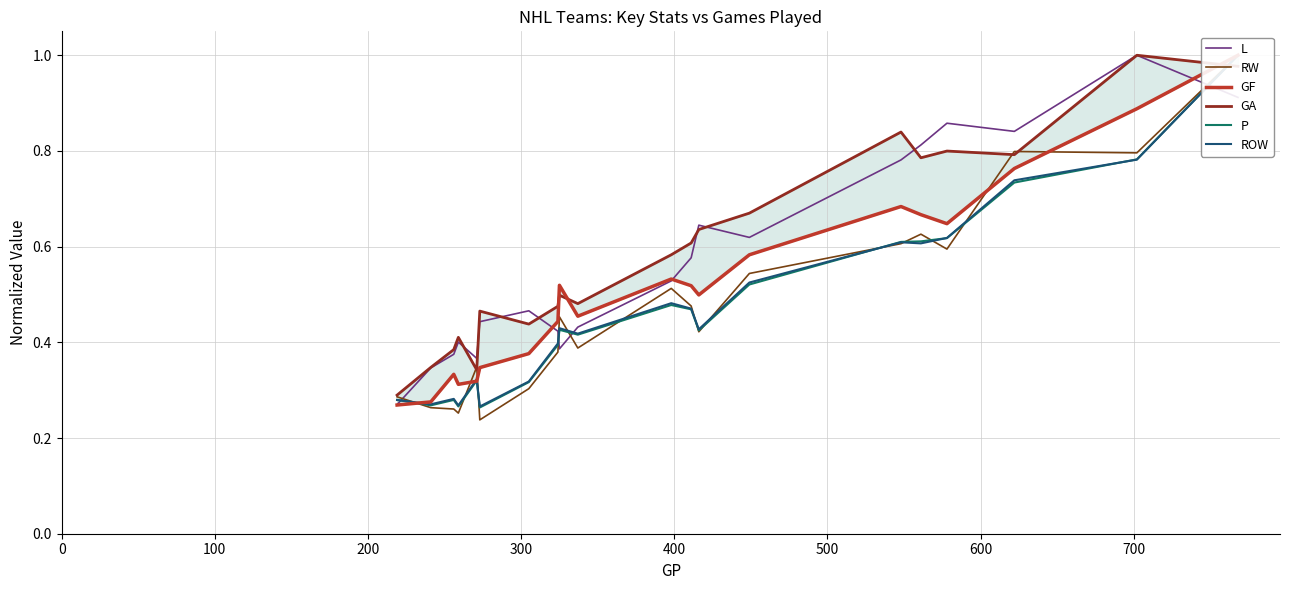

What is the highest value of the L series?

1.0